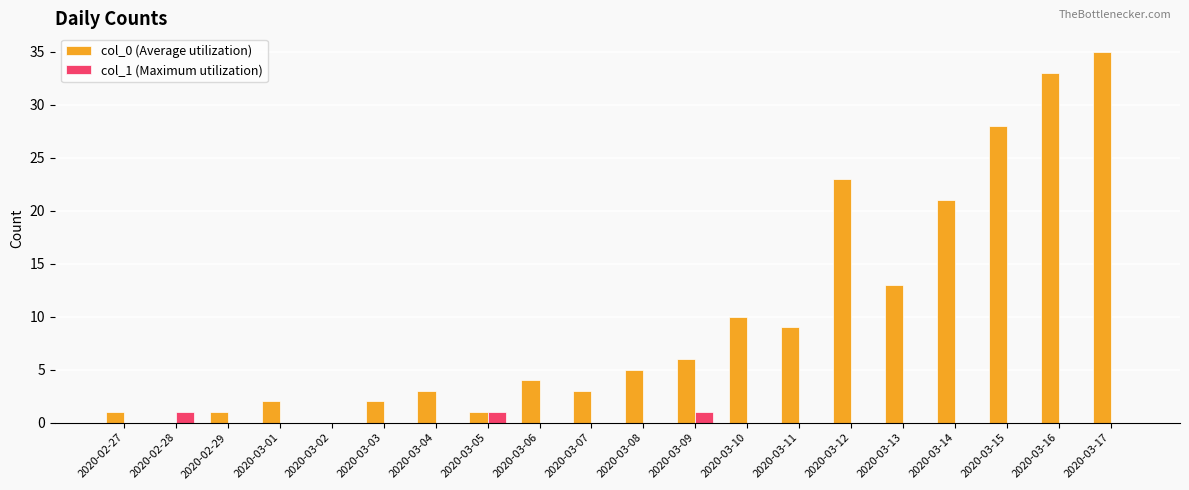

What is the maximum value shown in the chart?

35